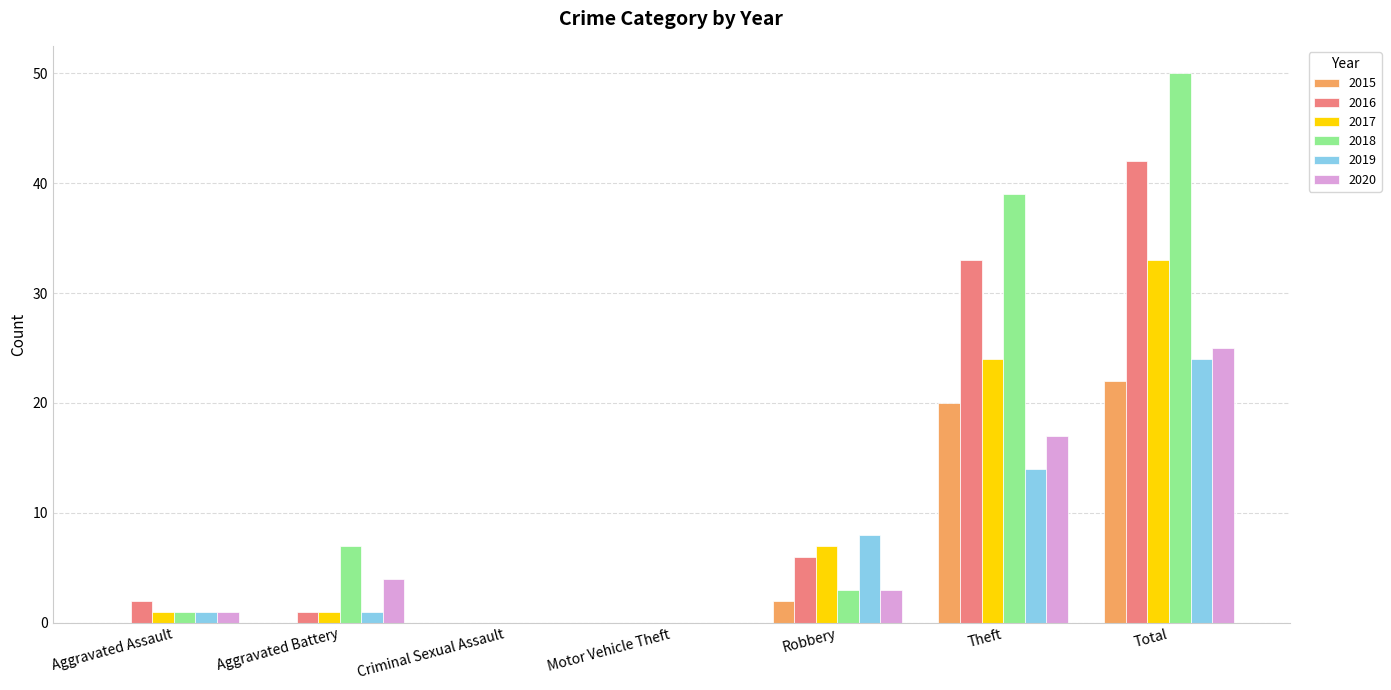

What is the sum of the 2017 values at Aggravated Assault and Theft?

25